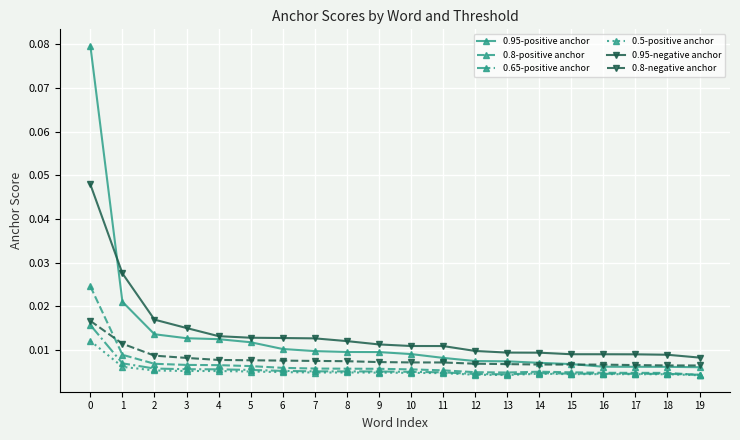

Which series has the largest range (max minus min)?

0.95-positive anchor